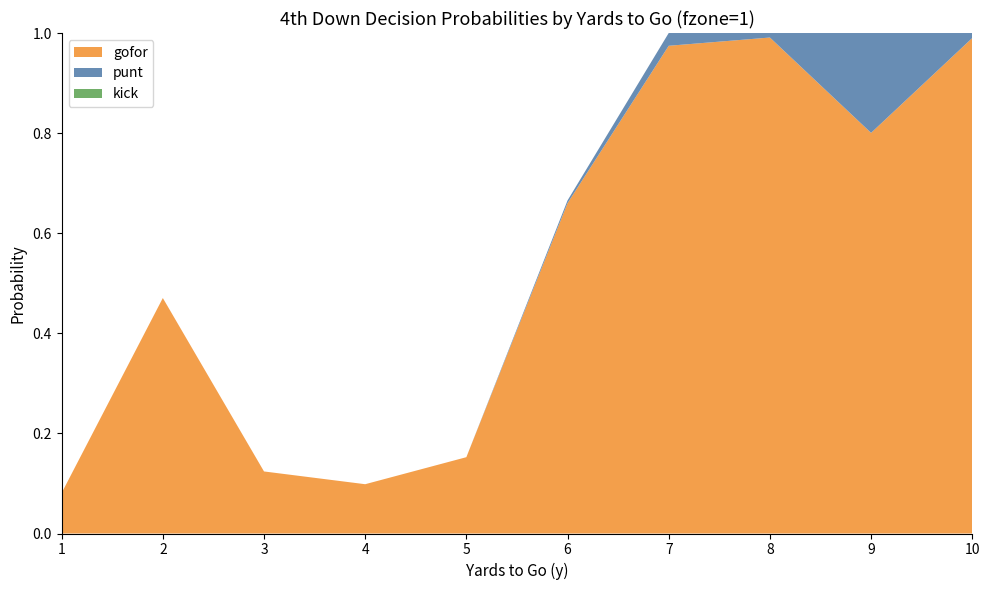

Reading right to left, list all the values displayed in this chart.

gofor: 10=1.0	9=0.8	8=1.0	7=1.0	6=0.7	5=0.2	4=0.1	3=0.1	2=0.5	1=0.1
punt: 10=0.0	9=0.2	8=0.0	7=0.0	6=0.0	5=0.0	4=0.0	3=0.0	2=0.0	1=0.0
kick: 10=0.0	9=0.0	8=0.0	7=0.0	6=0.0	5=0.0	4=0.0	3=0.0	2=0.0	1=0.0